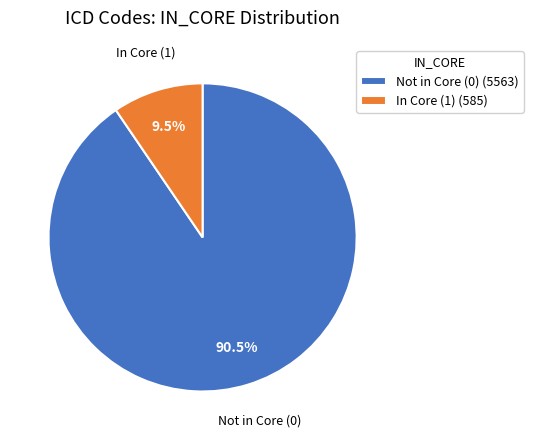

Is In Core (1) the majority of the pie?

No